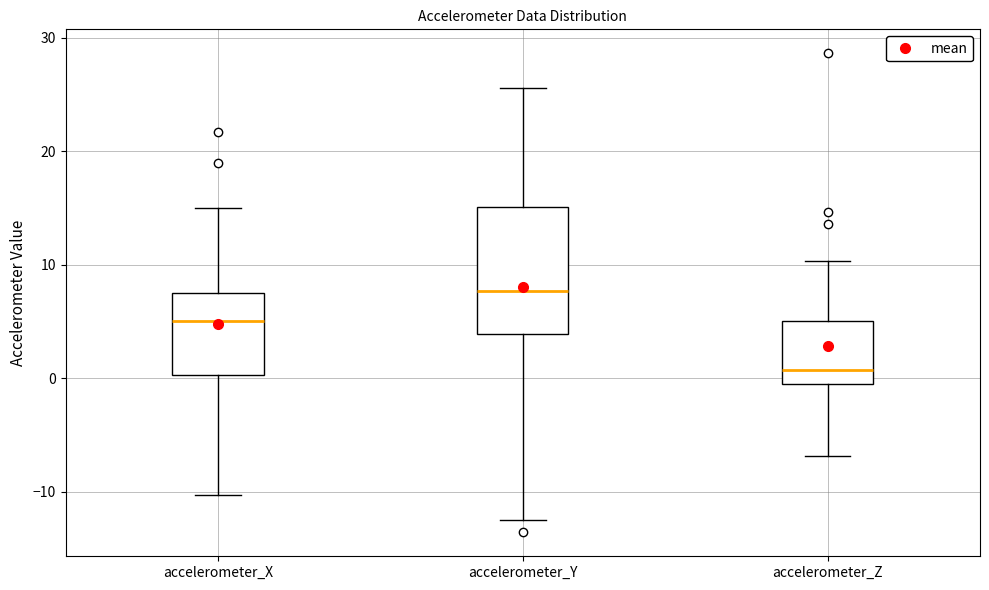

Which box has the highest median line?

accelerometer_Y